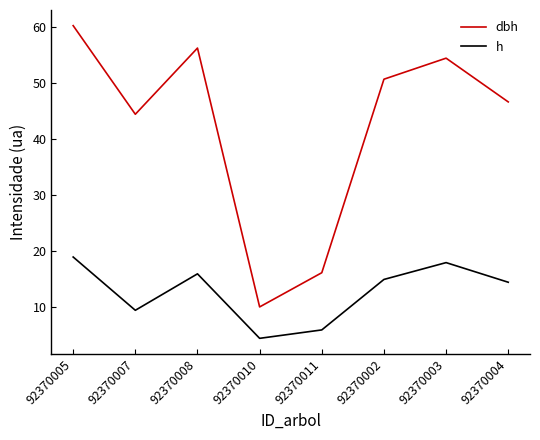

Which series has the largest range (max minus min)?

dbh